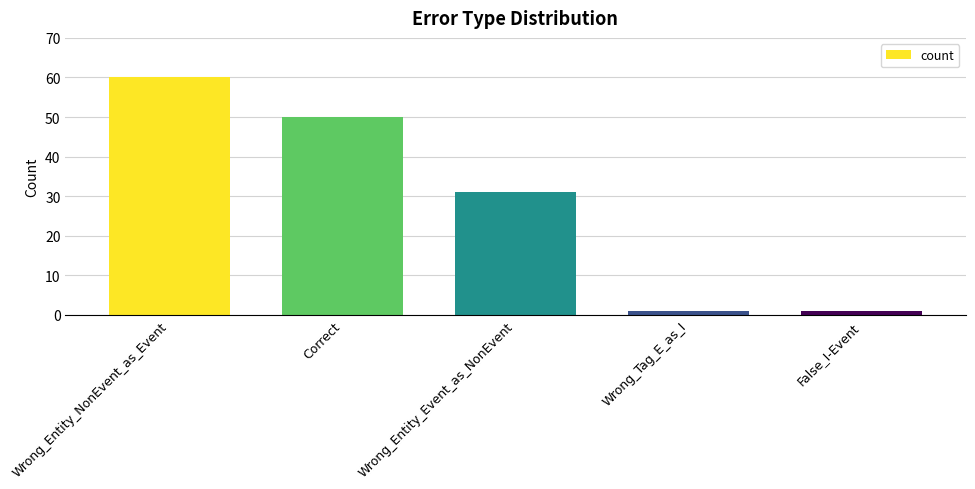

What is the change in value from Correct to Wrong_Entity_Event_as_NonEvent?

-19